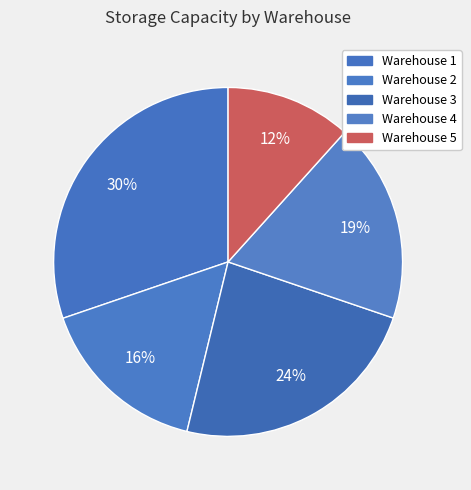

How many slices are in this pie chart?

5